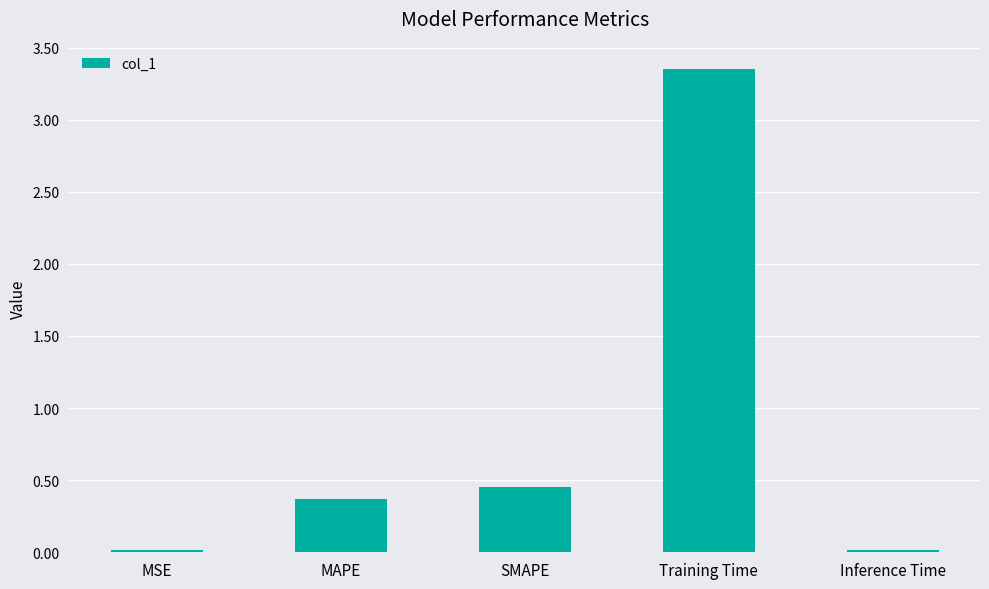

How many distinct data groups are displayed?

1